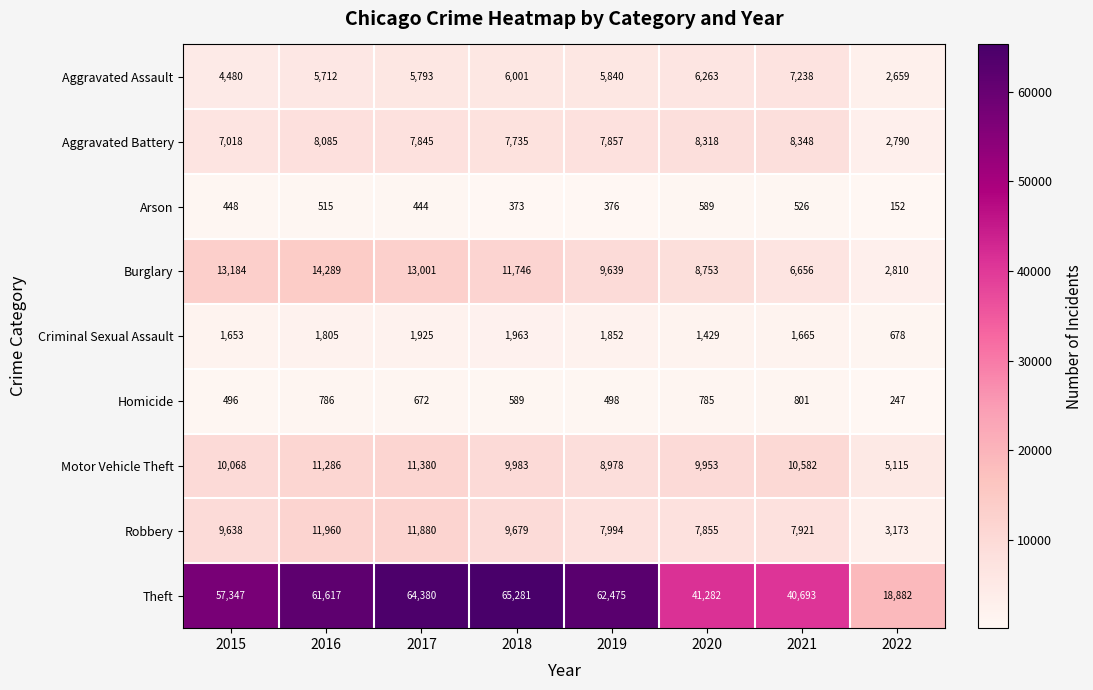

Is it true that Aggravated Assault equals 9688 at 2016?

False